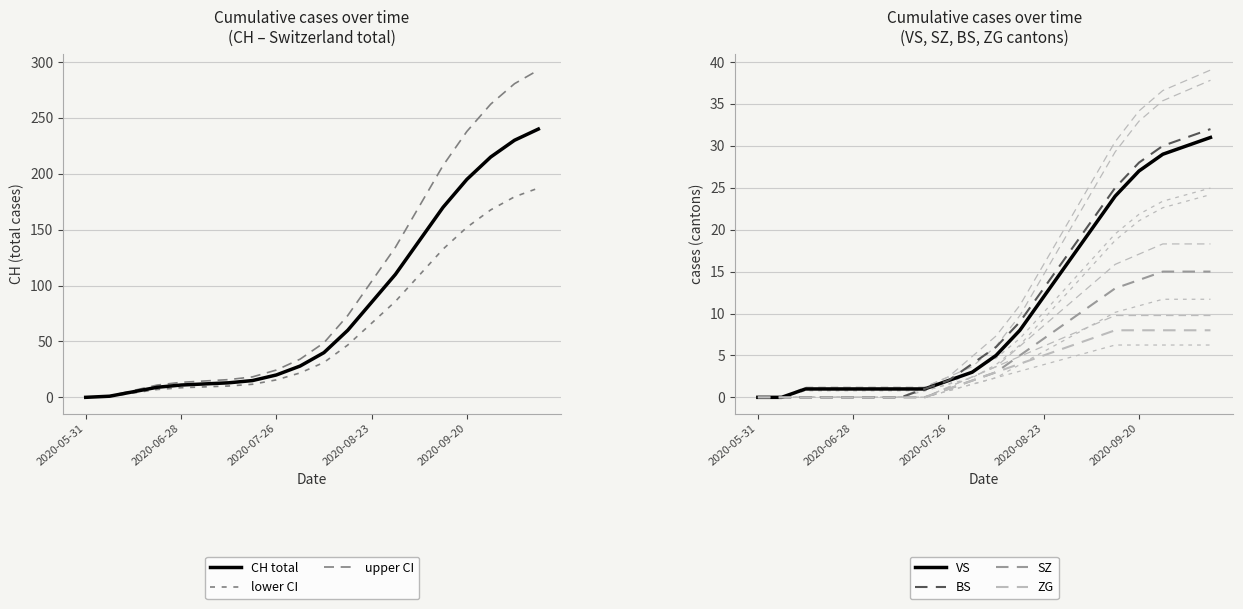

What is the label of the 20th point from the right?

2020-05-31